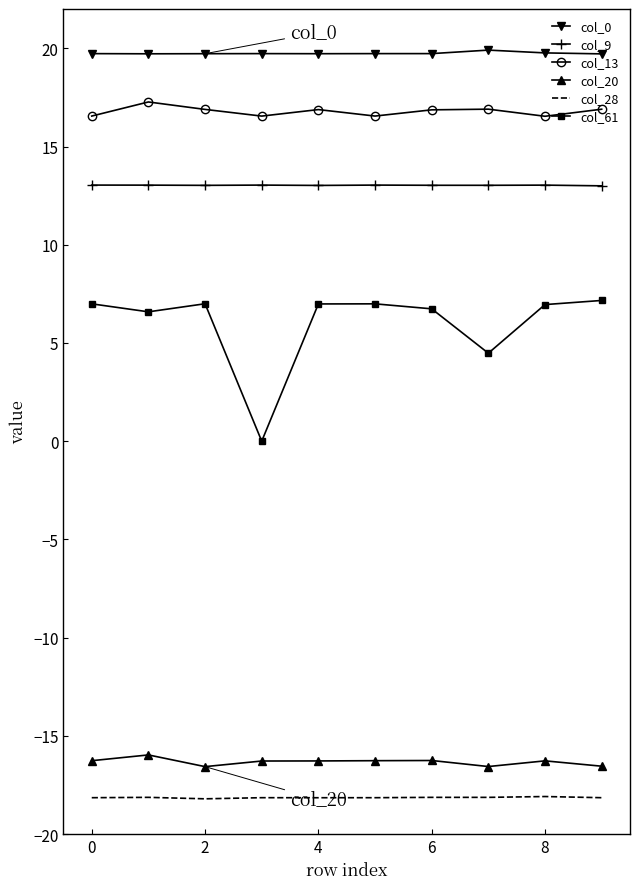

Which series has the largest total across all categories?

col_0